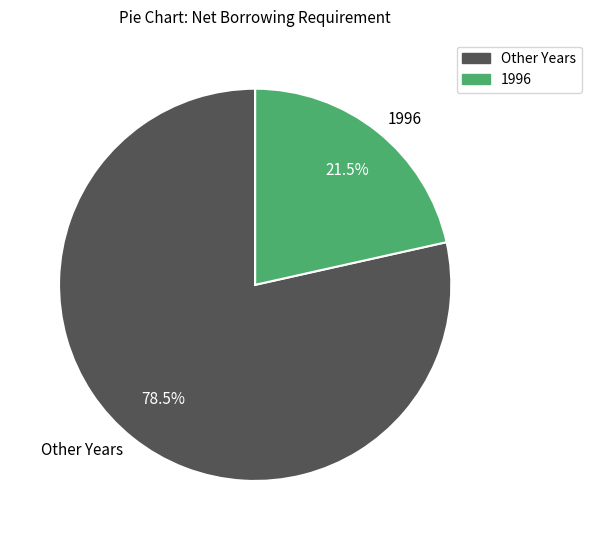

To the nearest percent, what is the difference between the largest and smallest slice percentages?

57%